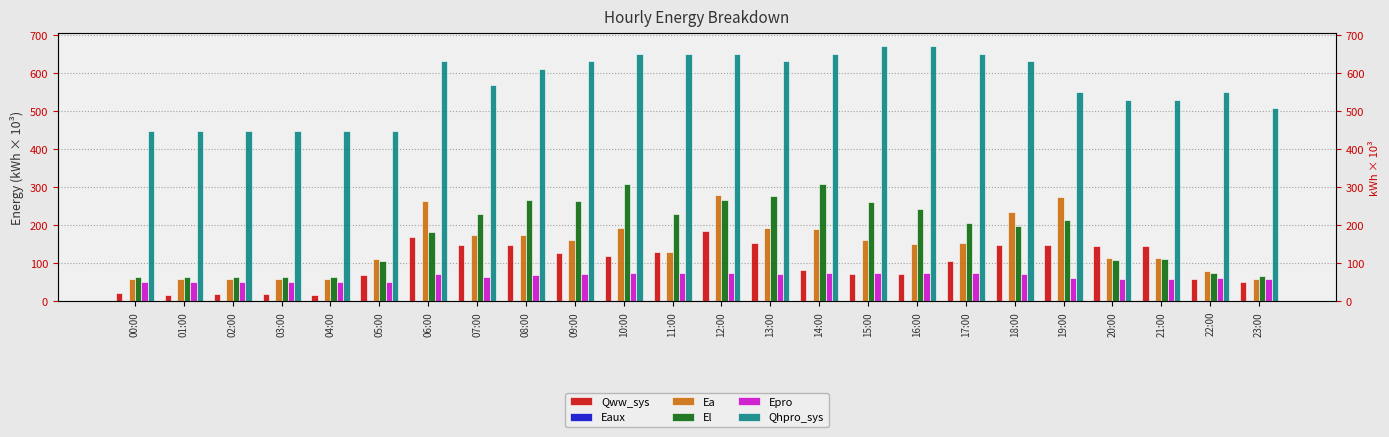

At which label does Ea reach its minimum?

01:00